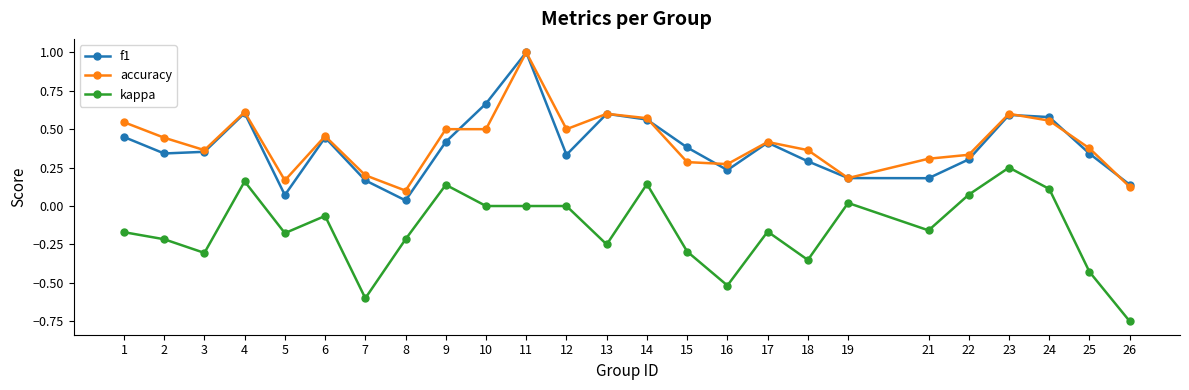

Which series has the widest spread of values?

kappa